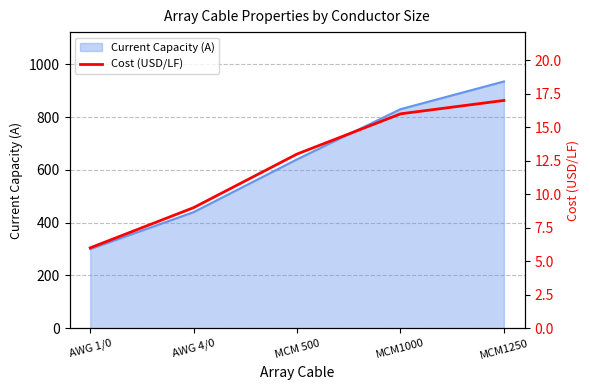

How many data points does each series have?

5